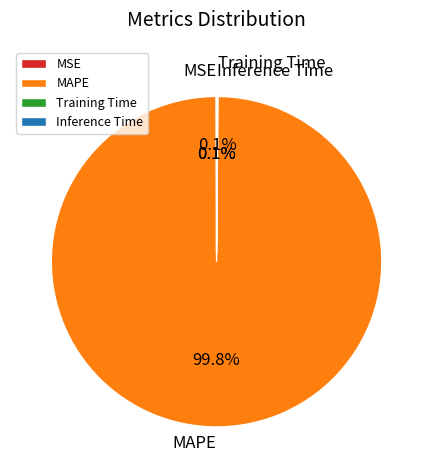

What is the majority slice?

MAPE